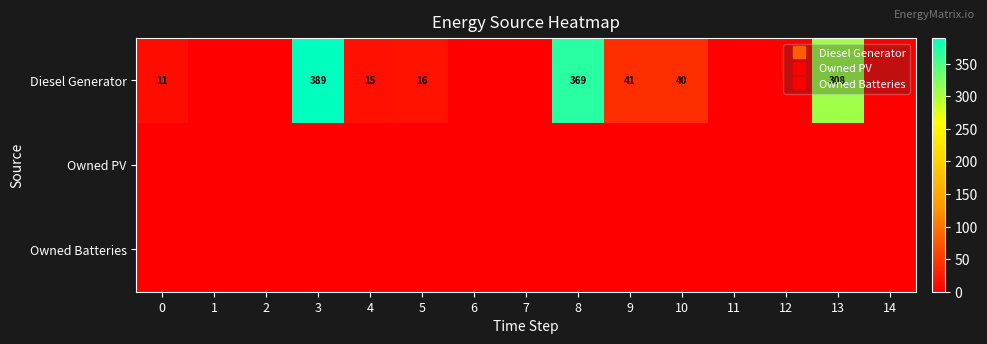

Is the value of Owned PV at 8 greater than the value of Diesel Generator at 9?

No